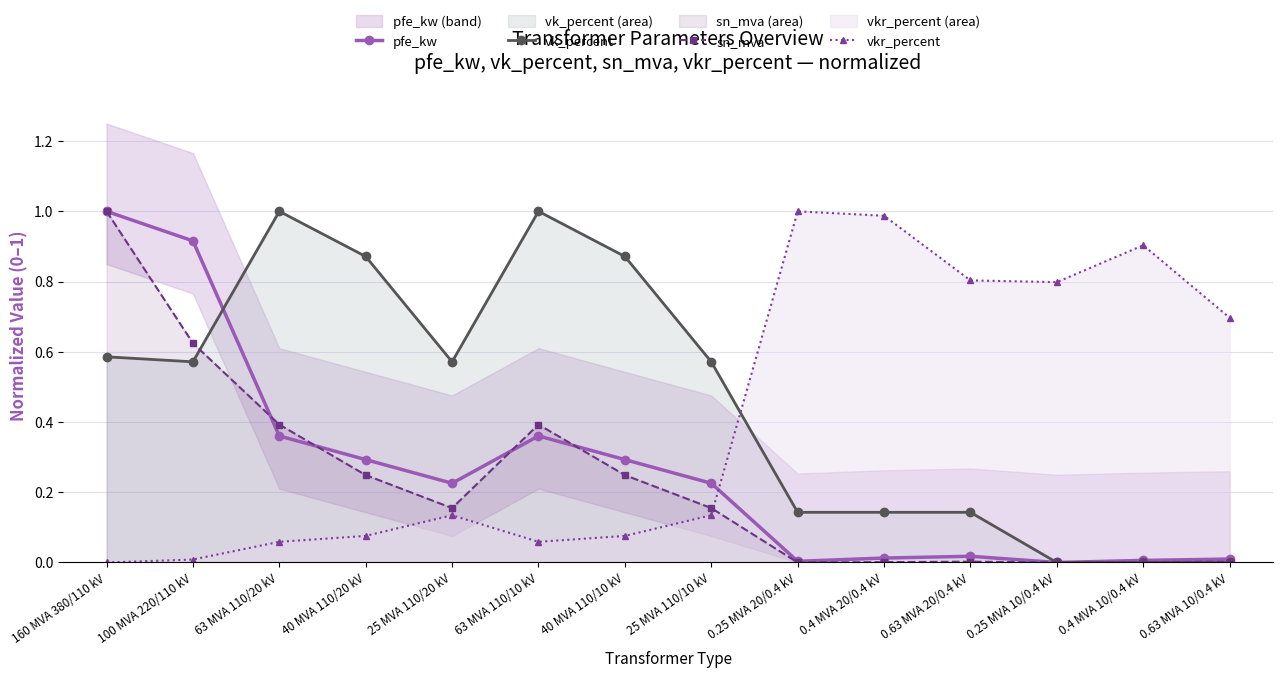

How many intersections are there between pfe_kw and sn_mva?

4